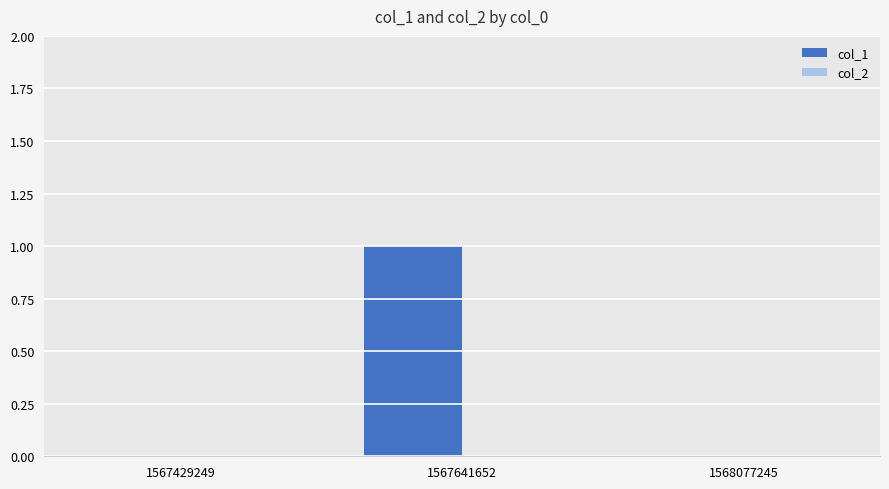

Are the bars horizontal?

No